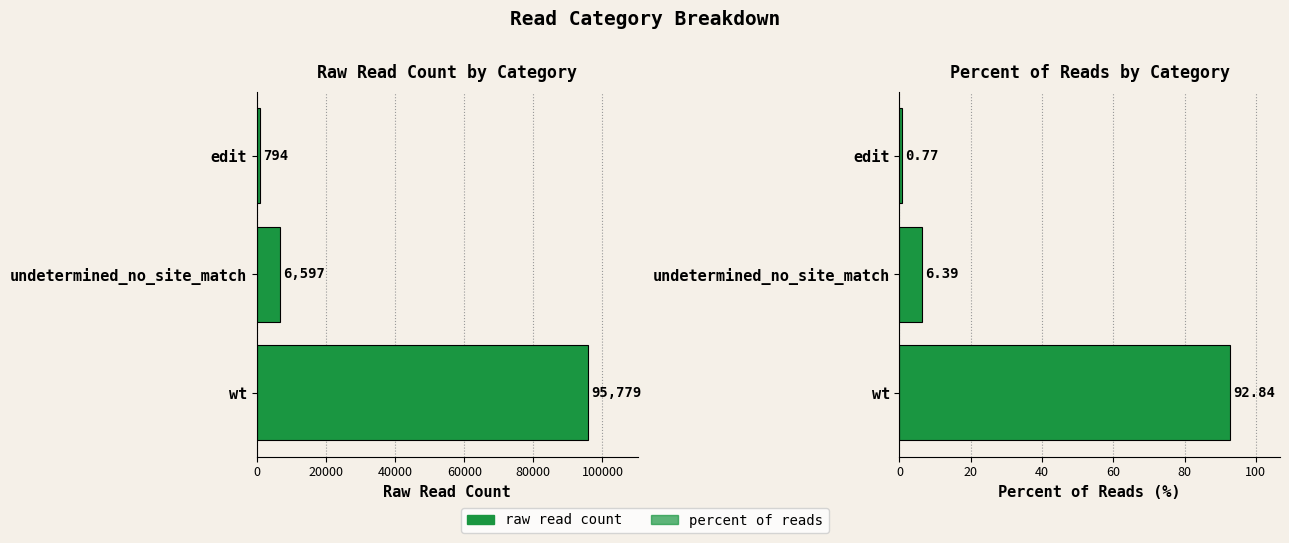

Rank the series by their maximum value, from highest to lowest.

raw read count, percent of reads